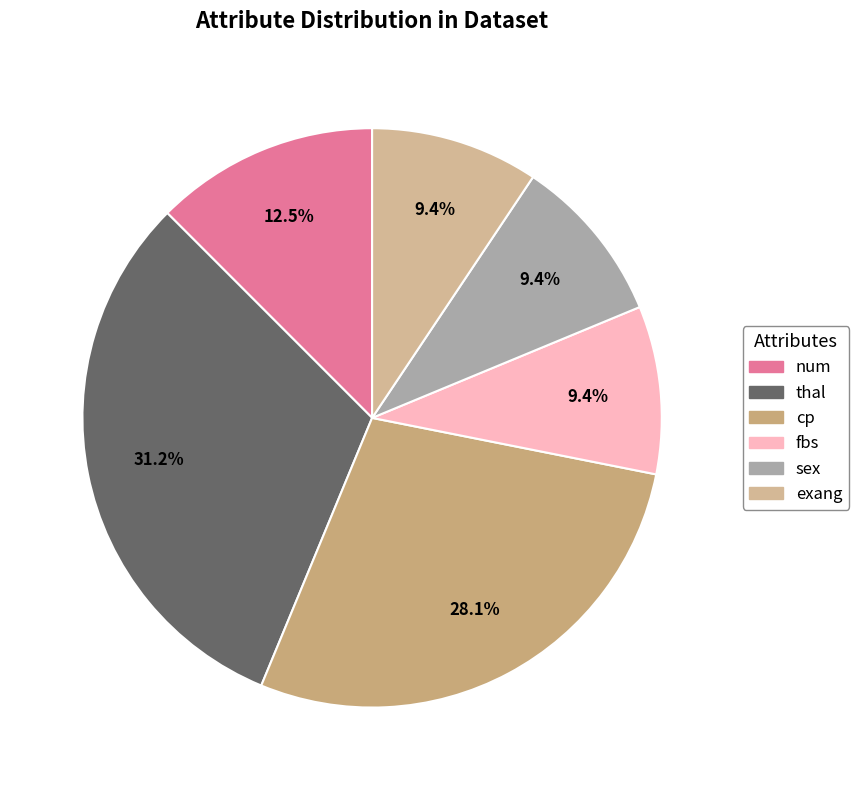

To the nearest percent, what is the average slice percentage?

17%